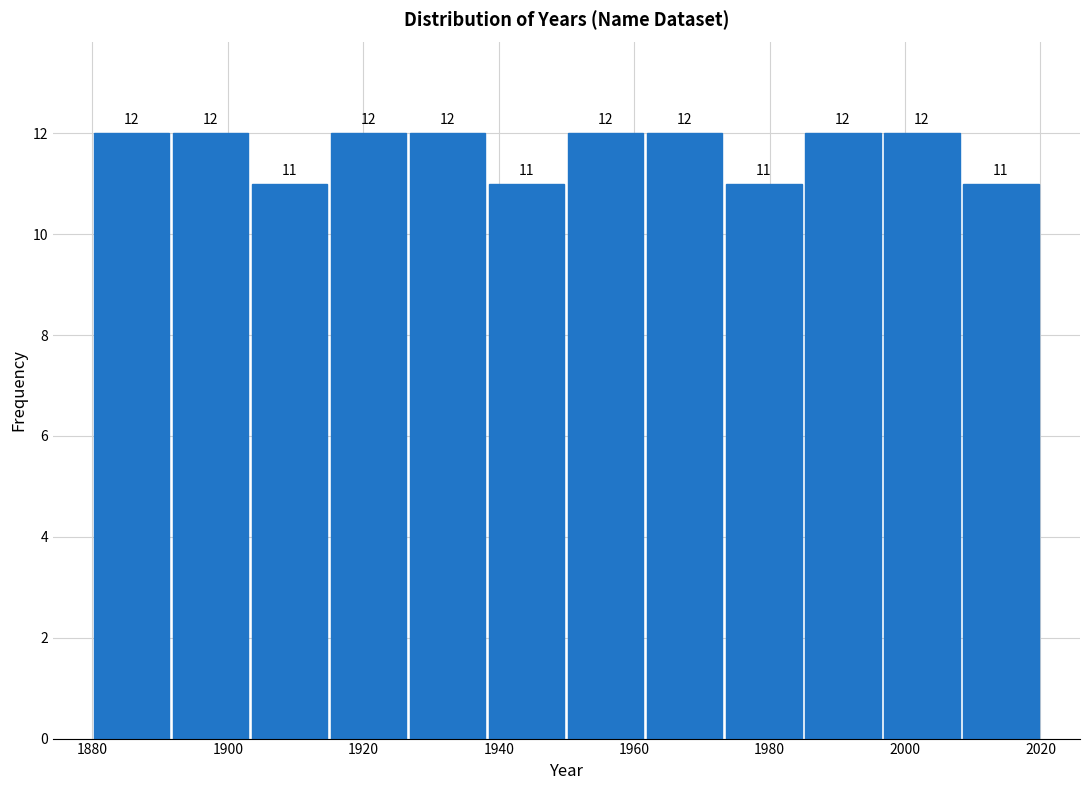

What is the height of the bar covering 1962 to 1974 on the x-axis? The bar edges are not printed on the chart, so give them approximately, as read against the axis.

12